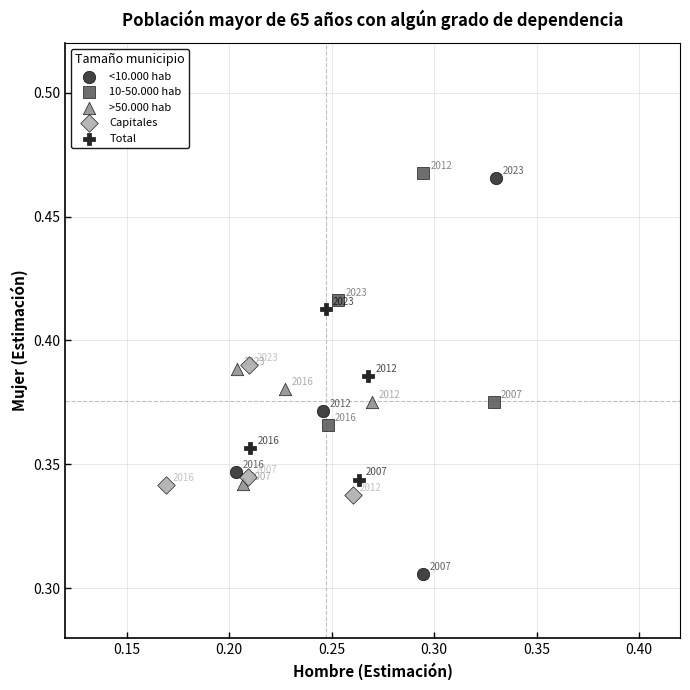

Which series has the largest Y range (max minus min)?

<10.000 hab